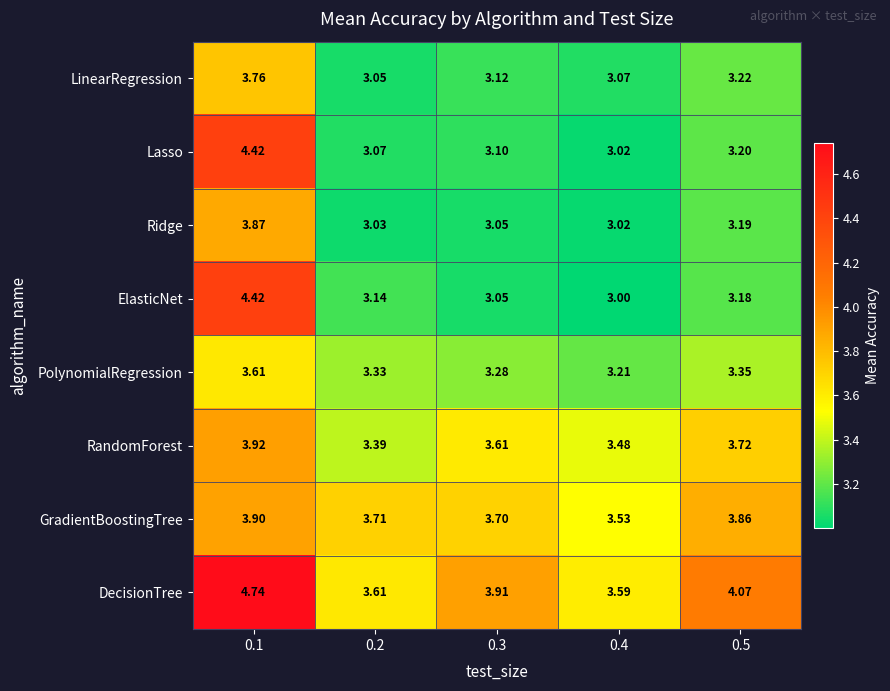

Is the value of DecisionTree at 0.4 greater than the value of RandomForest at 0.4?

Yes